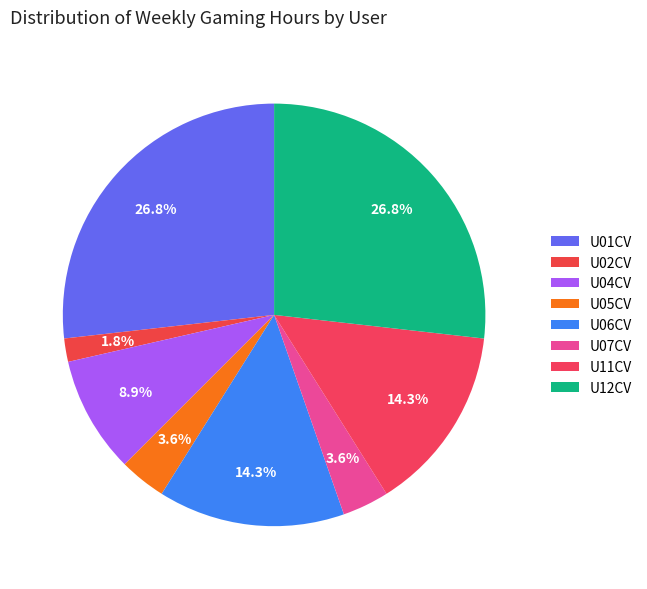

True or false: U11CV accounts for 2% of the total.

False